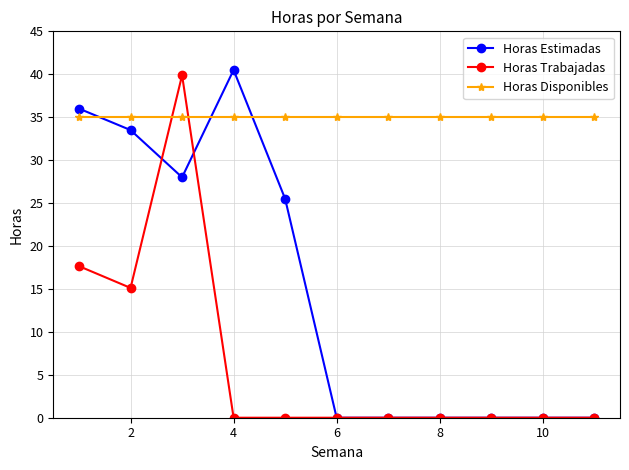

What is the value of the Horas Disponibles point at the 3rd from the left?

35.0